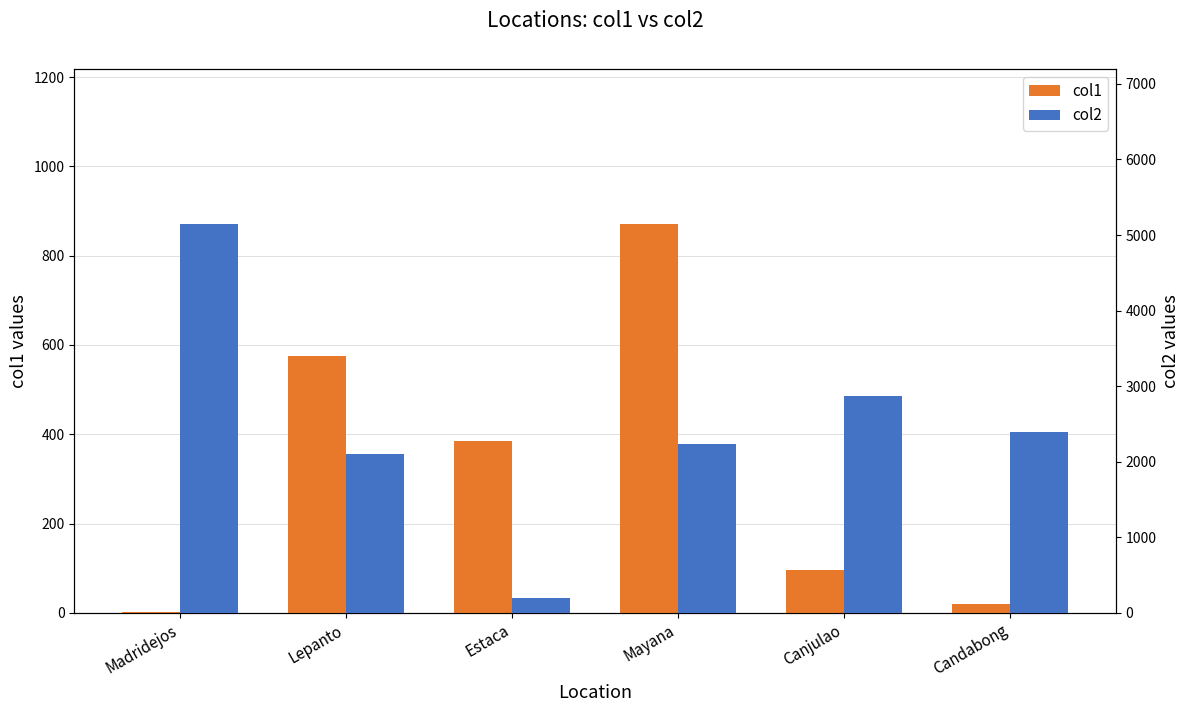

How many values in the col1 series exceed 386?

2